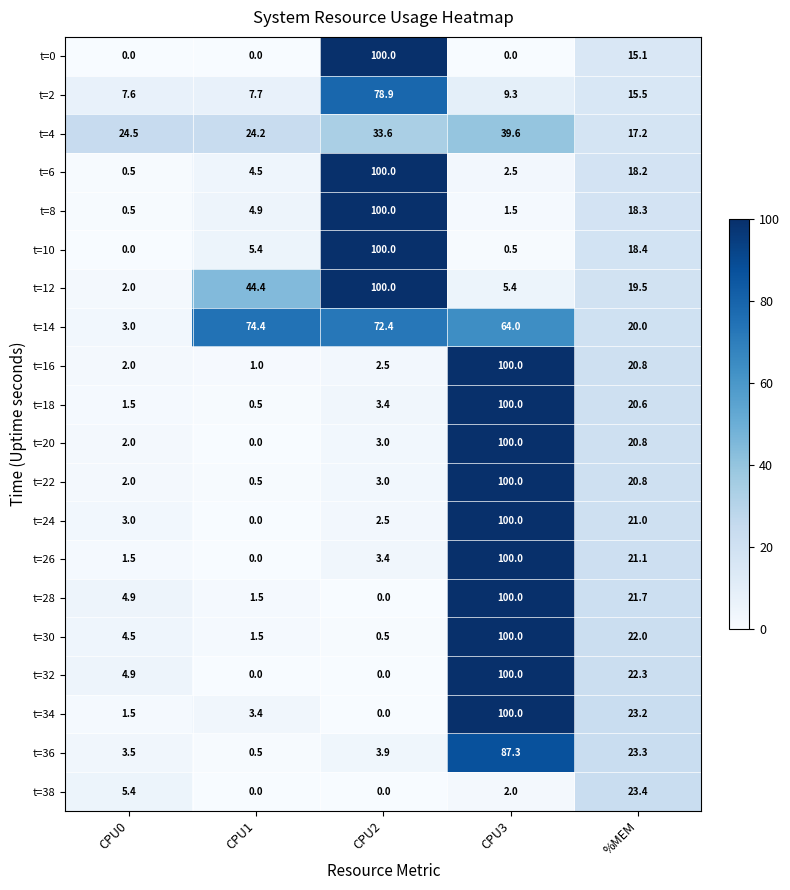

What is the greatest value displayed?

100.0